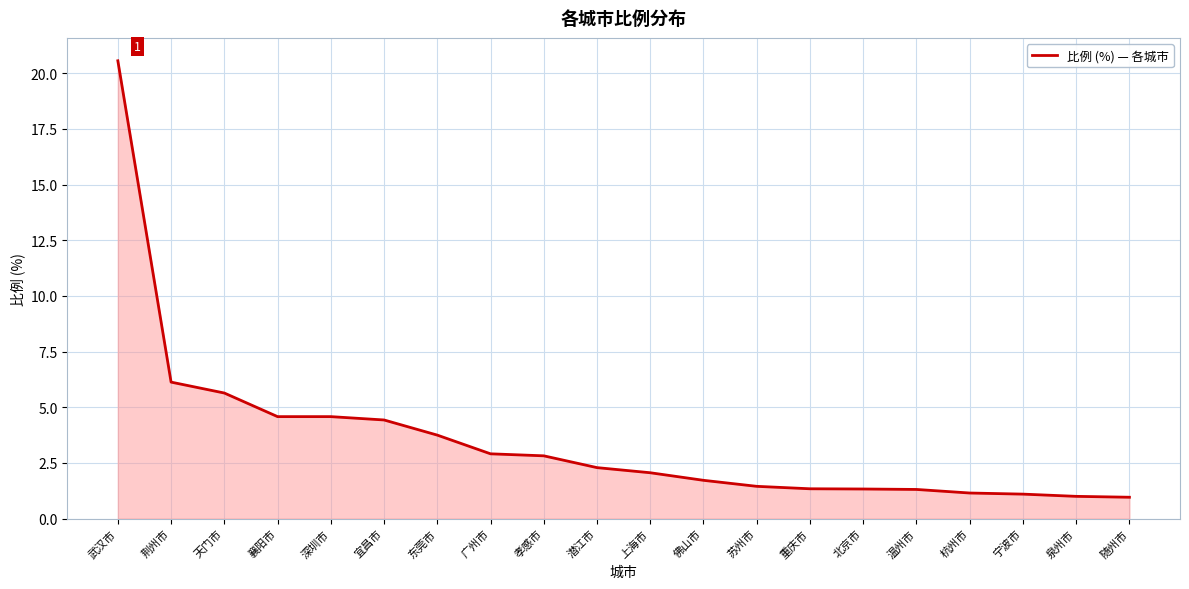

Which label corresponds to the largest value in the chart?

武汉市